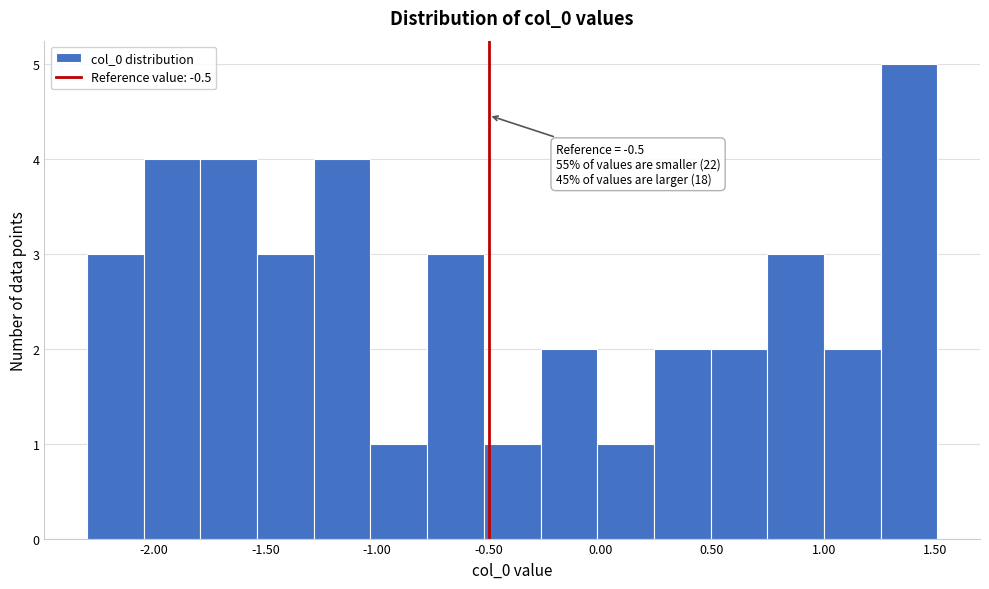

Over which range of the x-axis is the bar tallest?

1.25 to 1.50